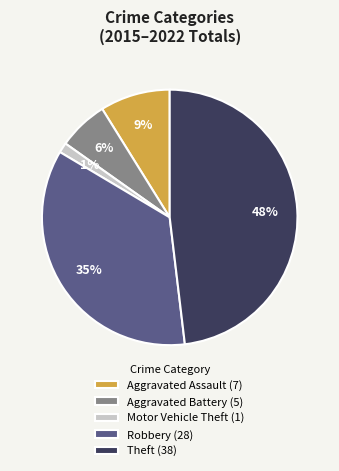

To the nearest percent, what percentage of the pie is Aggravated Battery?

6%